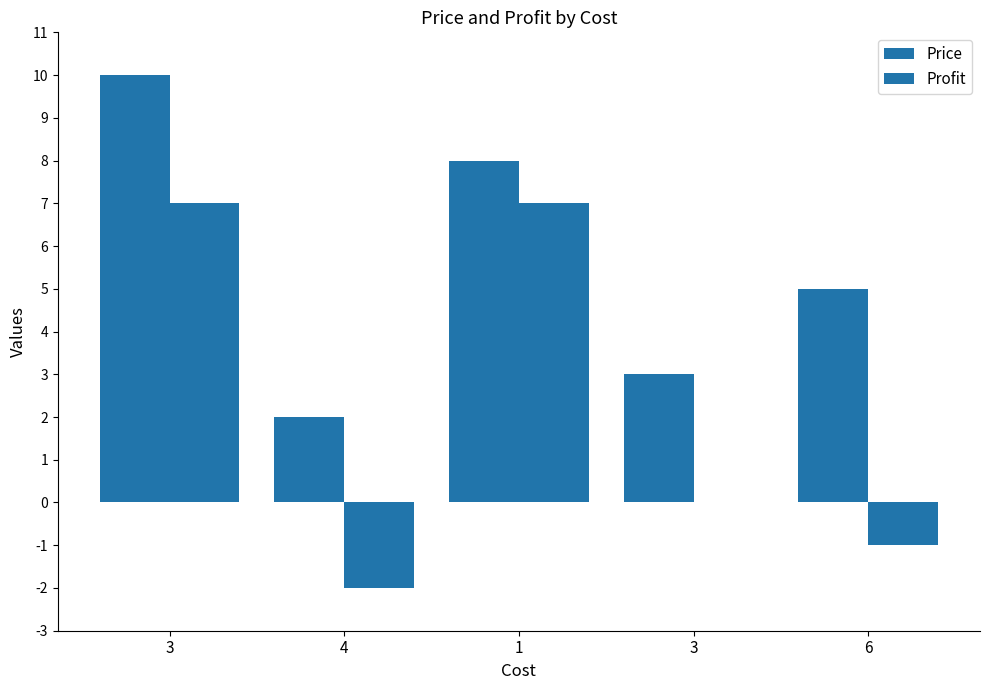

Is it true that Profit equals -3 at 3?

False